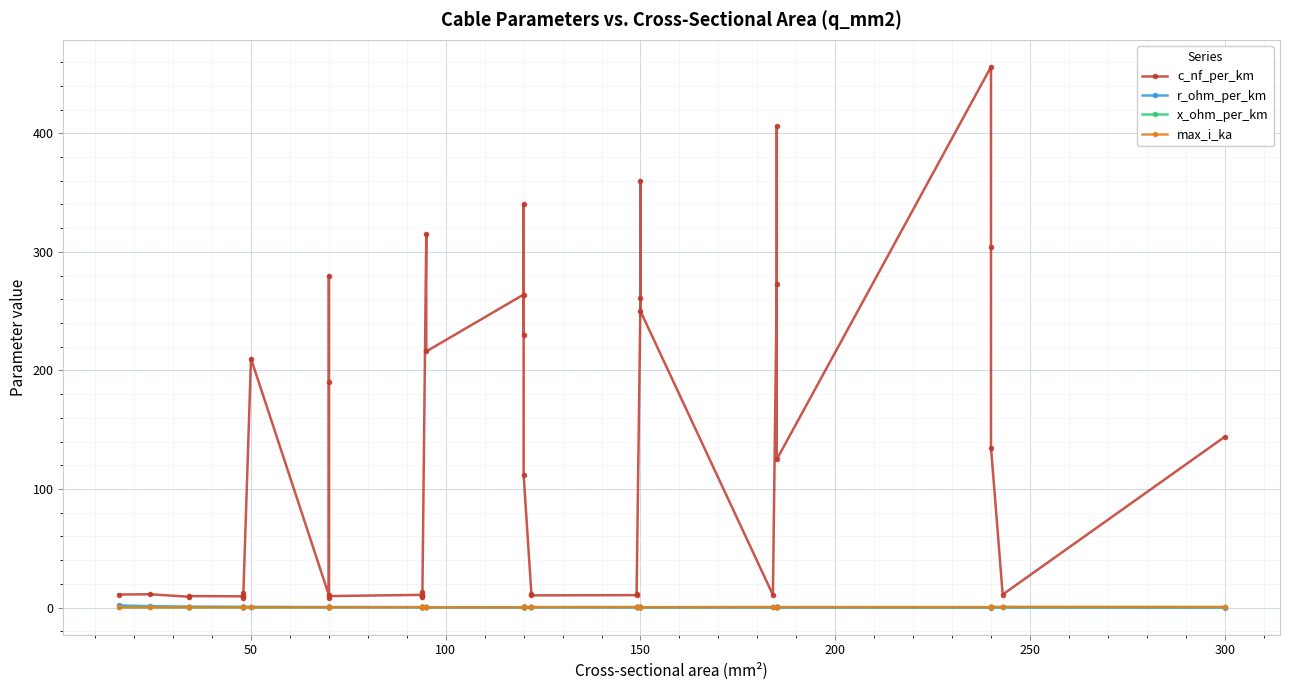

In max_i_ka, how many points are higher than both neighbors (excluding endpoints)?

6